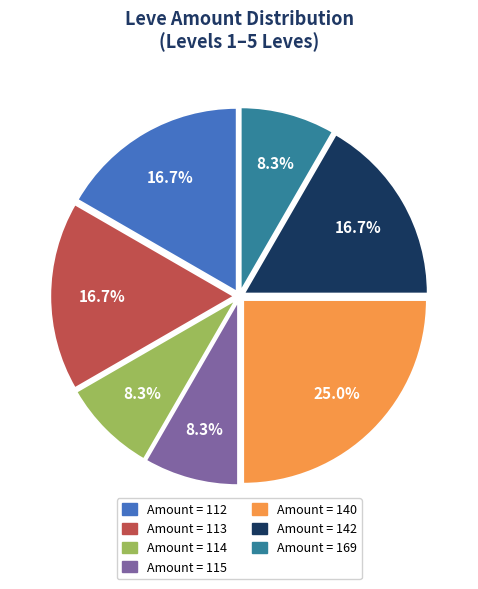

Does any single category account for the majority?

No